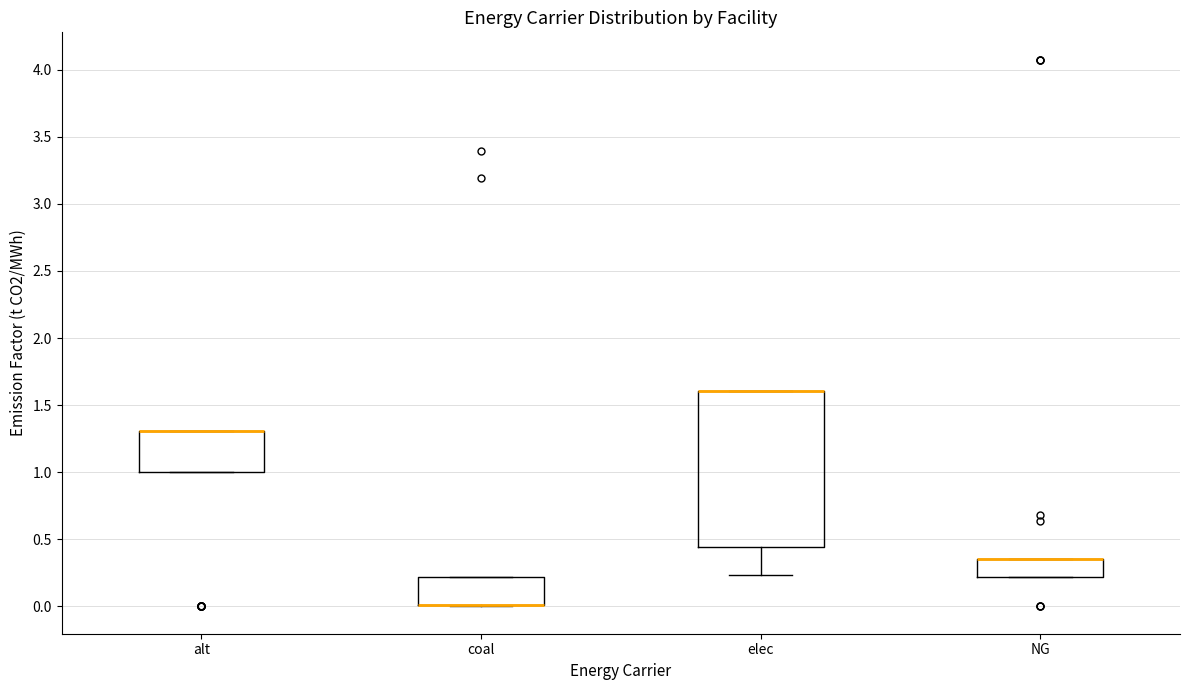

Reading left to right, transcribe this box plot: for each box, give where its median line is, the range the box spans, and where its two whiskers end, as read against the y-axis. The values are not printed on the chart, so give them approximately, as read against the axis.

alt: median 1.30 (drawn on the box's upper edge), box 1.00 to 1.30, whiskers 1.00 to 1.30
coal: median 0.00 (drawn on the box's lower edge), box 0.00 to 0.20, whiskers 0.00 to 0.20
elec: median 1.60 (drawn on the box's upper edge), box 0.45 to 1.60, whiskers 0.25 to 1.60
NG: median 0.35 (drawn on the box's upper edge), box 0.20 to 0.35, whiskers 0.20 to 0.35